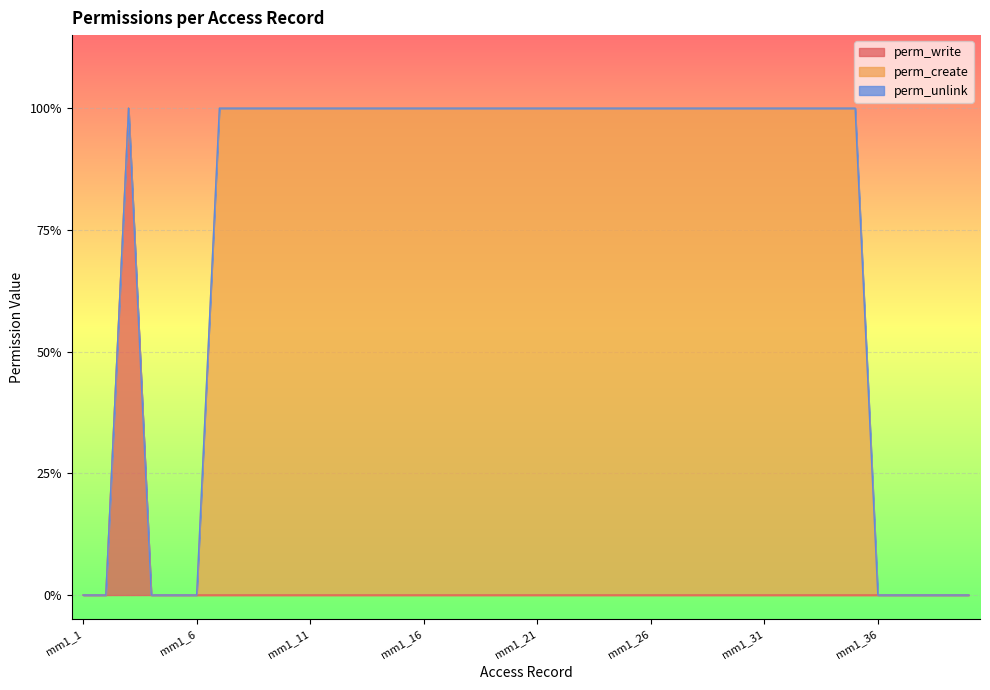

Count the number of categories in the chart.

40